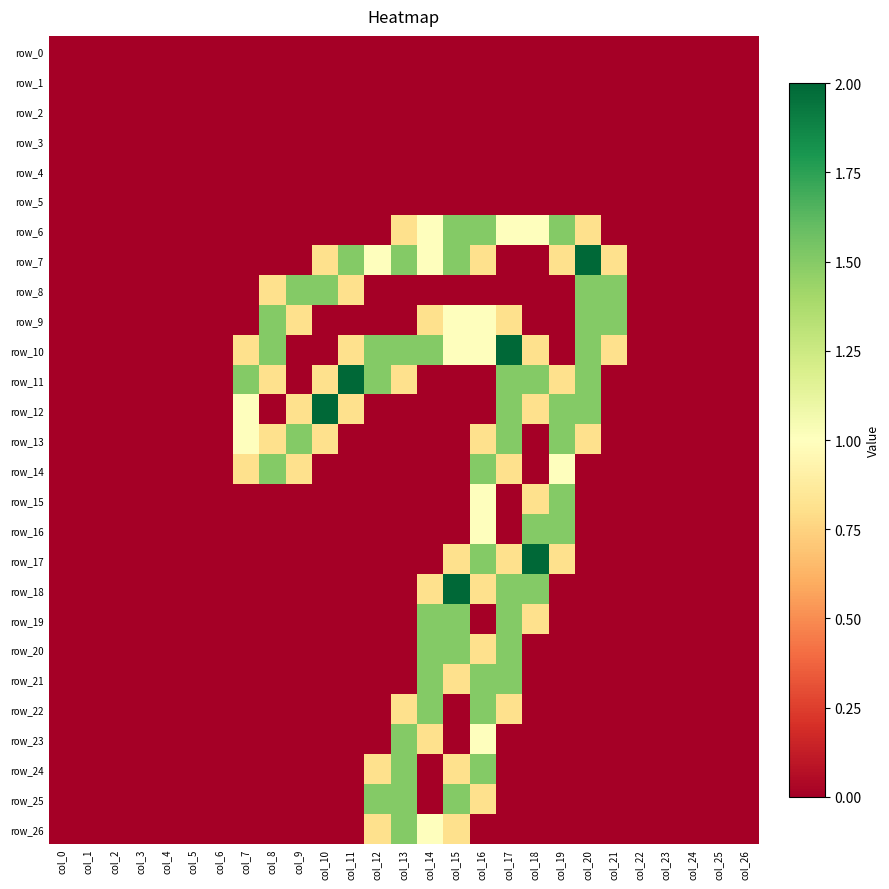

At how many categories does at least one series exceed 1?

15